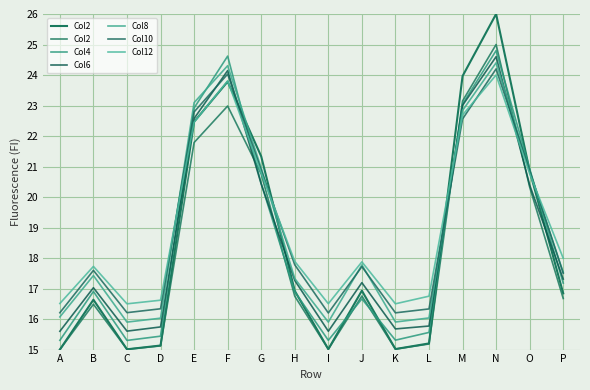

What is the value of the Col4 point at the 13th from the left?

23.0